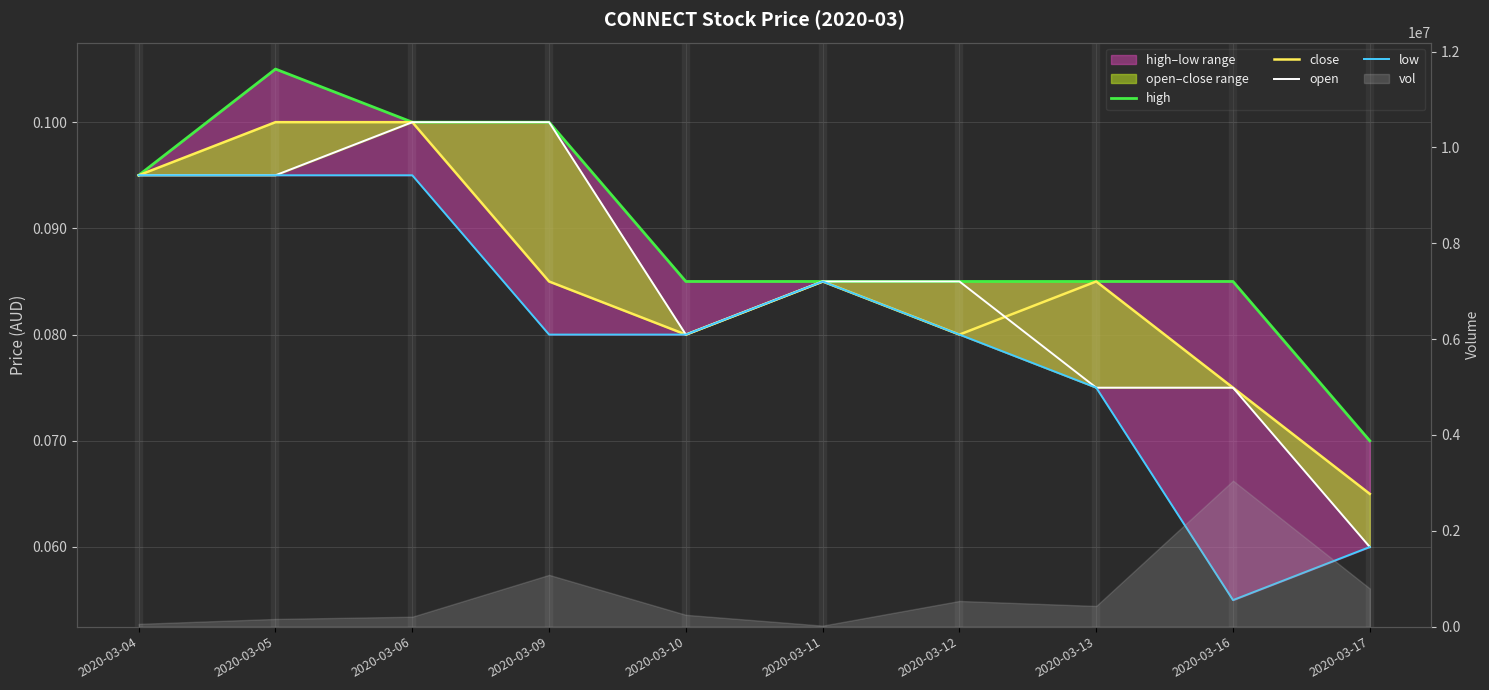

True or false: open and high cross at least once.

False